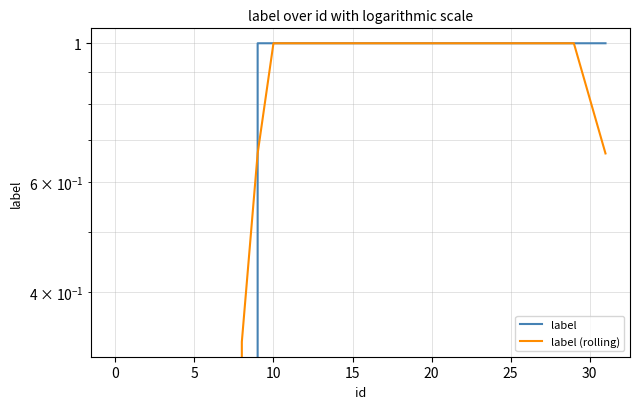

Is this an area chart (filled region under the line)?

No